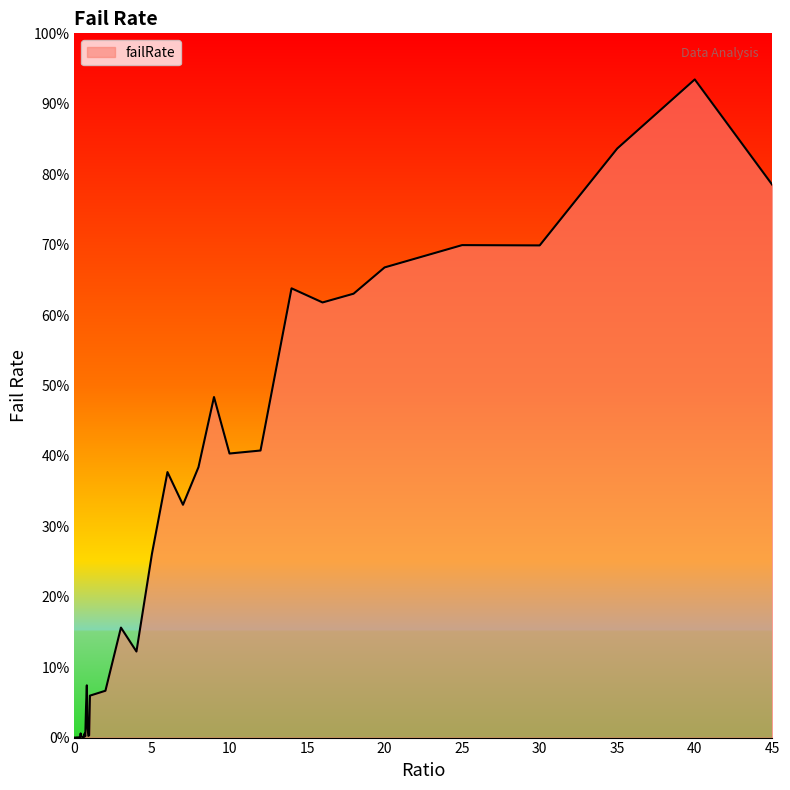

What is the difference between the second highest and minimum values?

0.8